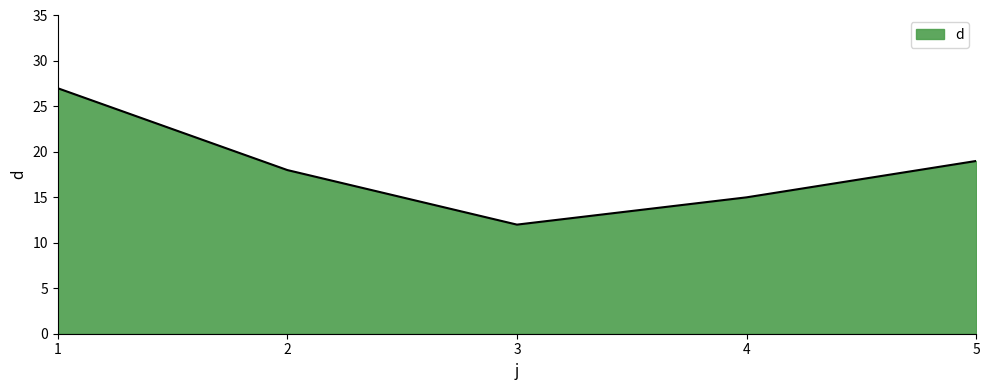

Where is the data nearest to the value 19?

5